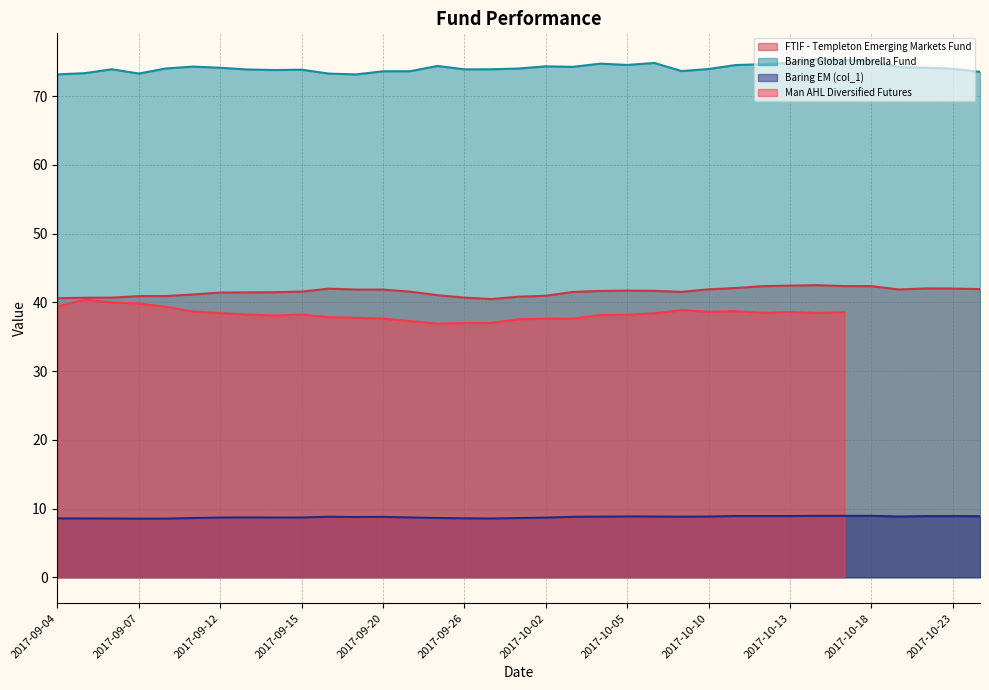

List the labels in order of FTIF - Templeton Emerging Markets Fund value, smallest first.

2017-09-28, 2017-09-04, 2017-09-05, 2017-09-06, 2017-09-26, 2017-09-29, 2017-09-07, 2017-09-08, 2017-10-02, 2017-09-25, 2017-09-11, 2017-09-12, 2017-09-13, 2017-09-14, 2017-10-03, 2017-10-09, 2017-09-22, 2017-09-15, 2017-10-04, 2017-10-06, 2017-10-05, 2017-09-19, 2017-09-20, 2017-10-19, 2017-10-10, 2017-10-24, 2017-09-18, 2017-10-23, 2017-10-20, 2017-10-11, 2017-10-12, 2017-10-18, 2017-10-17, 2017-10-13, 2017-10-16